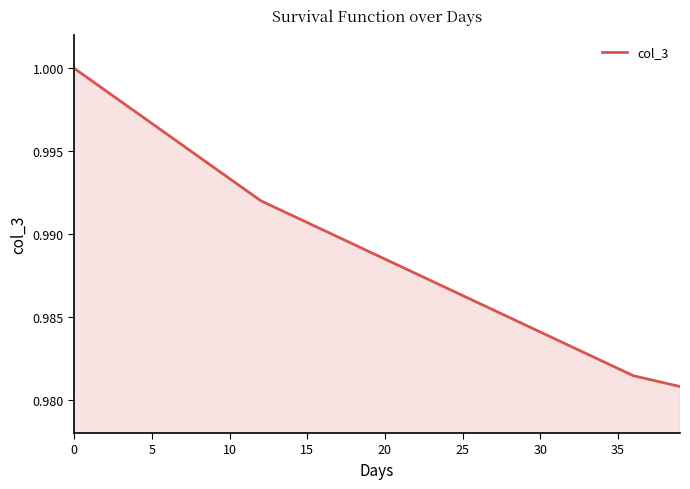

At which category does the chart reach its minimum across all series?

39